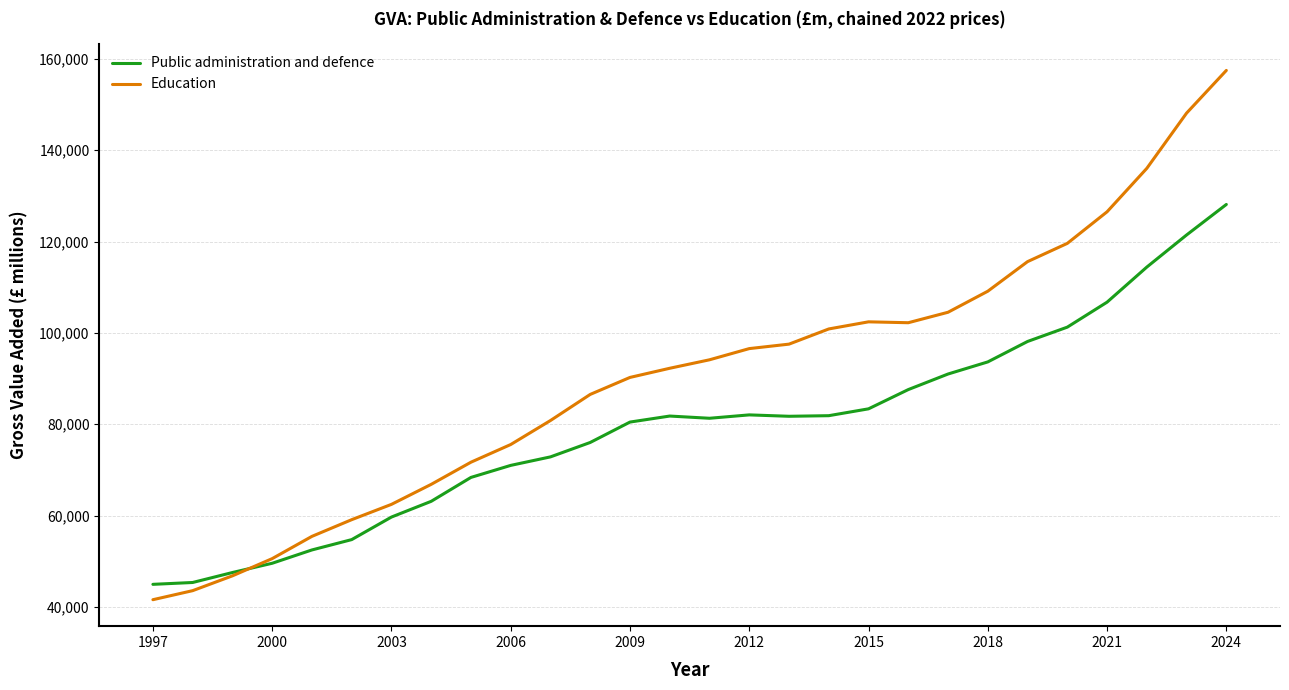

Rank the series by their maximum value, from lowest to highest.

Public administration and defence, Education